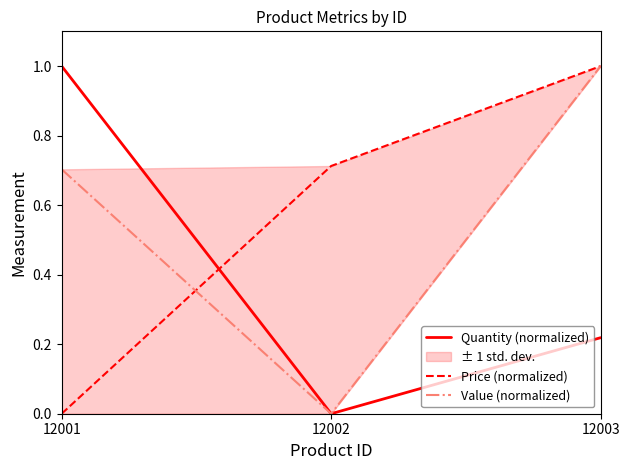

Reading left to right, transcribe all the data shown in this chart.

Quantity (normalized): 12001=1.0	12002=0.0	12003=0.2
Price (normalized): 12001=0.0	12002=0.7	12003=1.0
Value (normalized): 12001=0.7	12002=0.0	12003=1.0